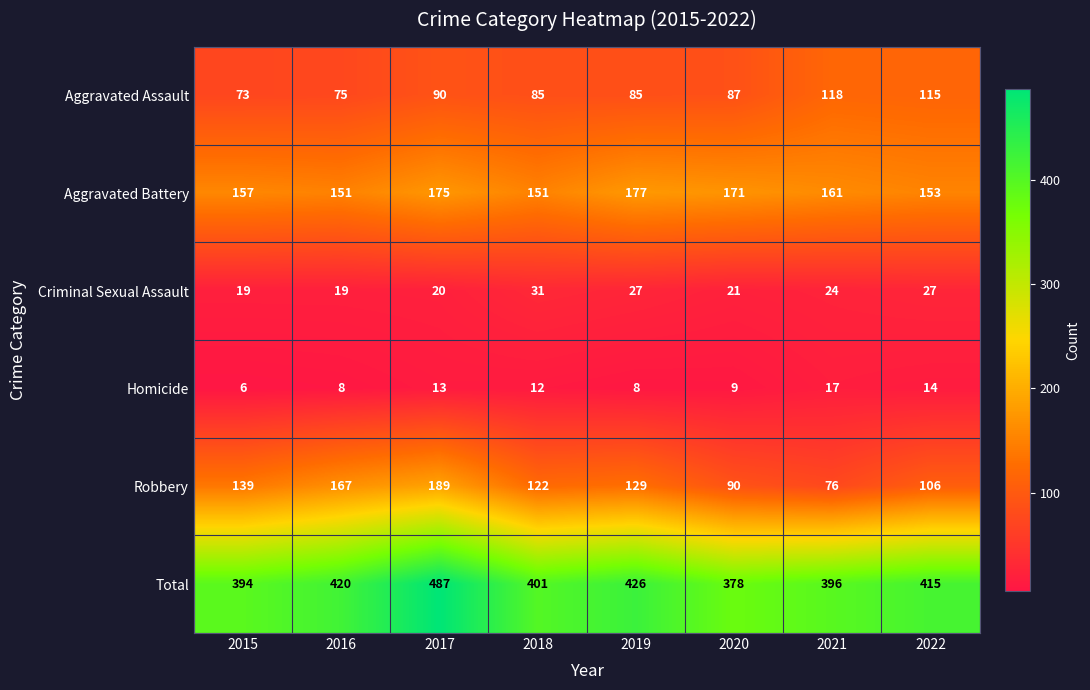

Where does the Aggravated Assault series first go above 87?

2017